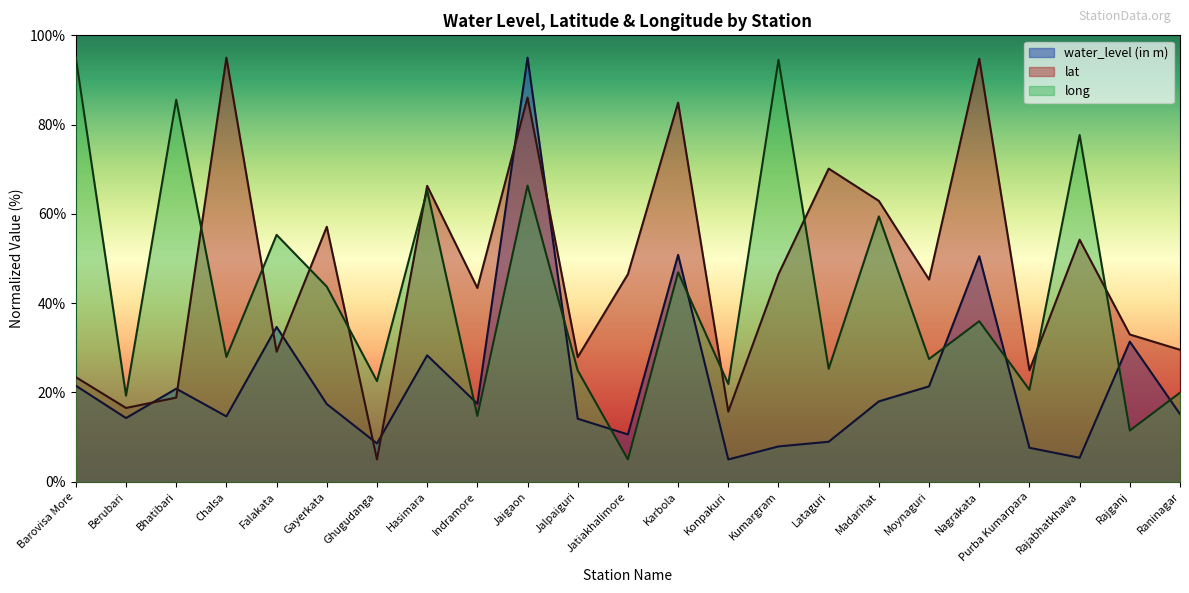

Which series has the largest total across all categories?

lat